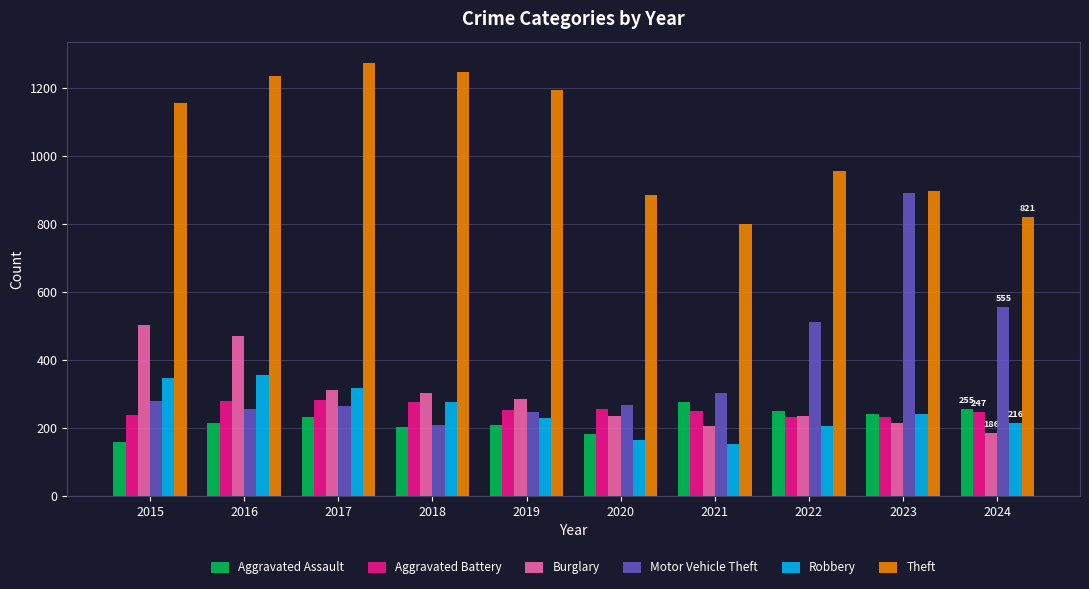

True or false: Theft has a value of 955 at 2022.

True